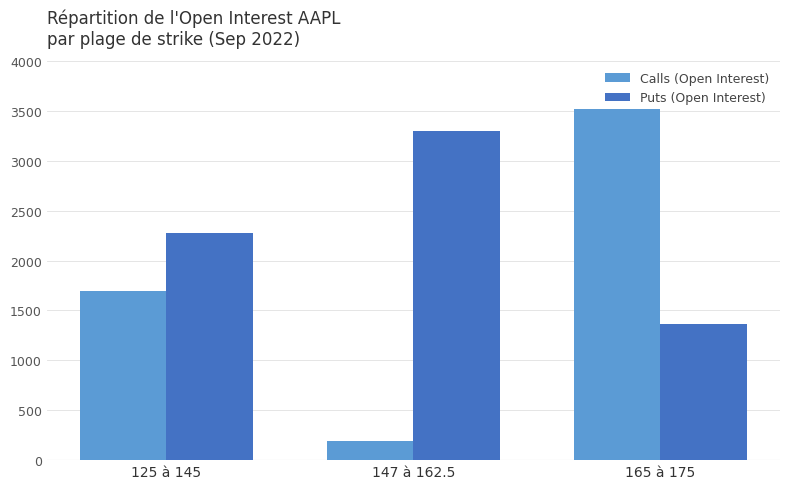

What position from the left is 165 à 175?

3